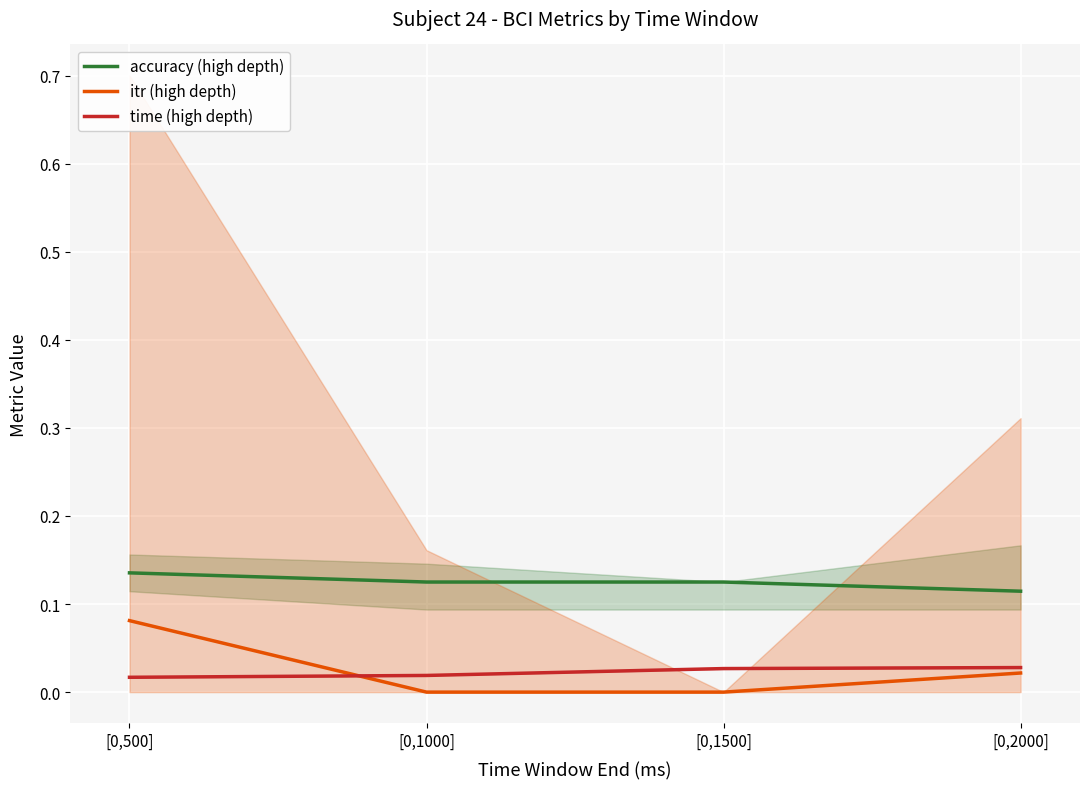

The value of itr (high depth) at [0,500] is 0.1. True or false?

True